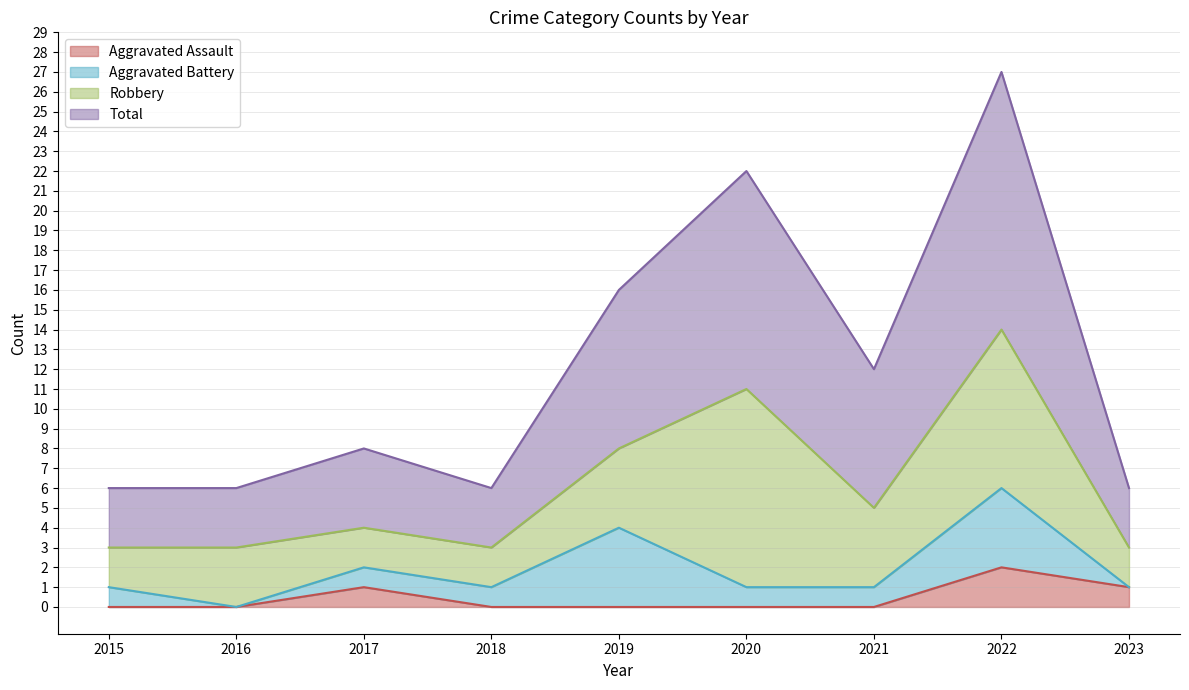

Reading left to right, transcribe all the data shown in this chart.

Aggravated Assault: 0	0	1	0	0	0	0	2	1
Total: 6	6	8	6	16	22	12	27	6